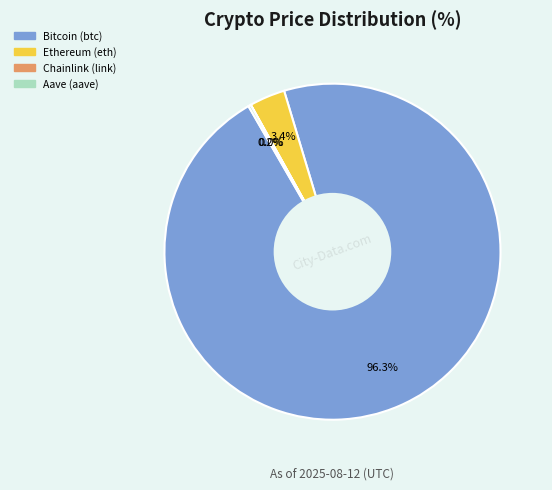

Which category has the biggest portion of the pie?

Bitcoin (btc)